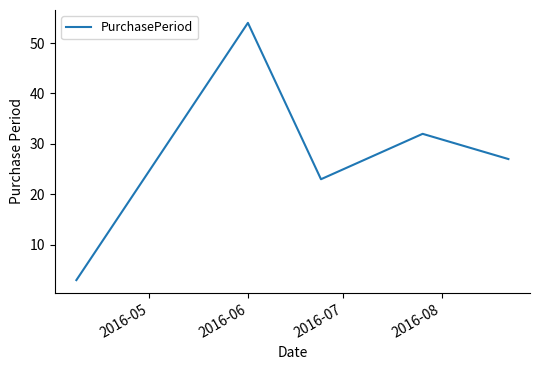

How many interior local peaks (higher than both neighbors) does the data have?

2